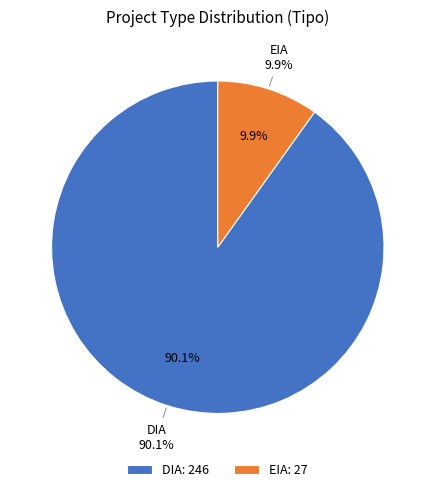

Rank the categories by value from lowest to highest.

EIA, DIA